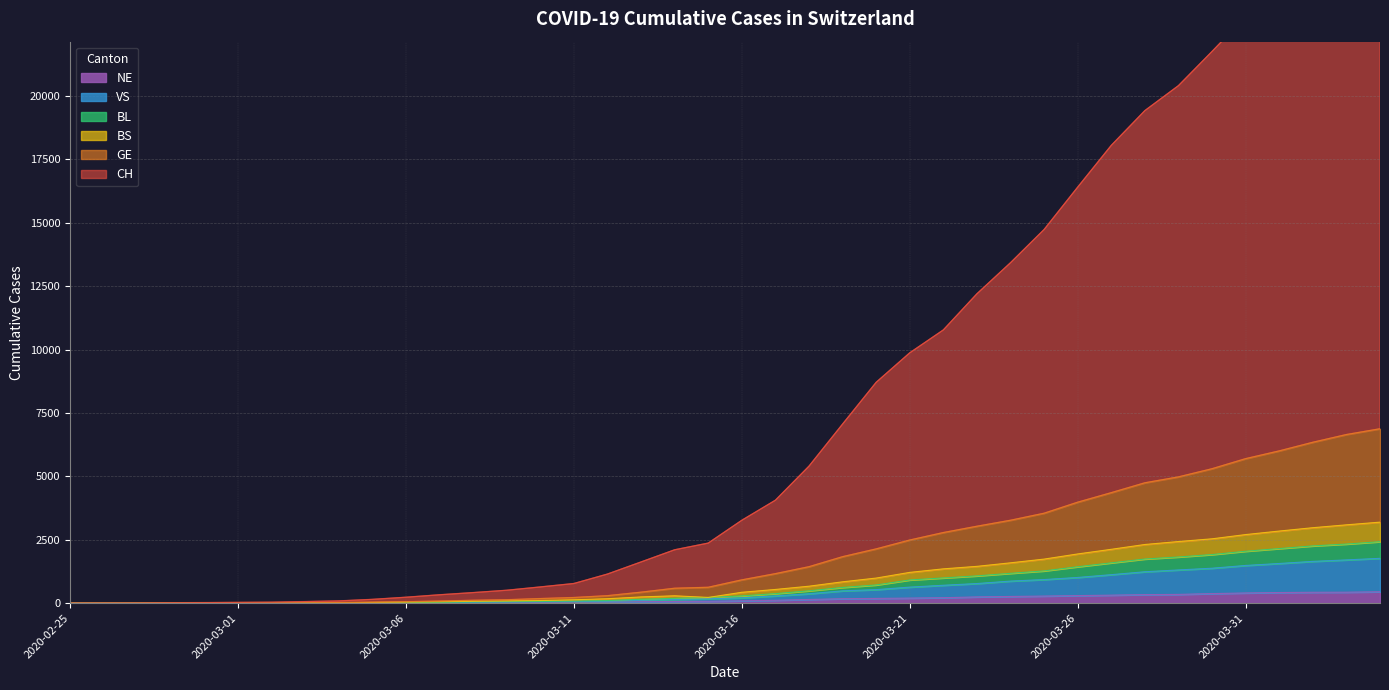

The value of VS at 2020-03-16 is 296. True or false?

False